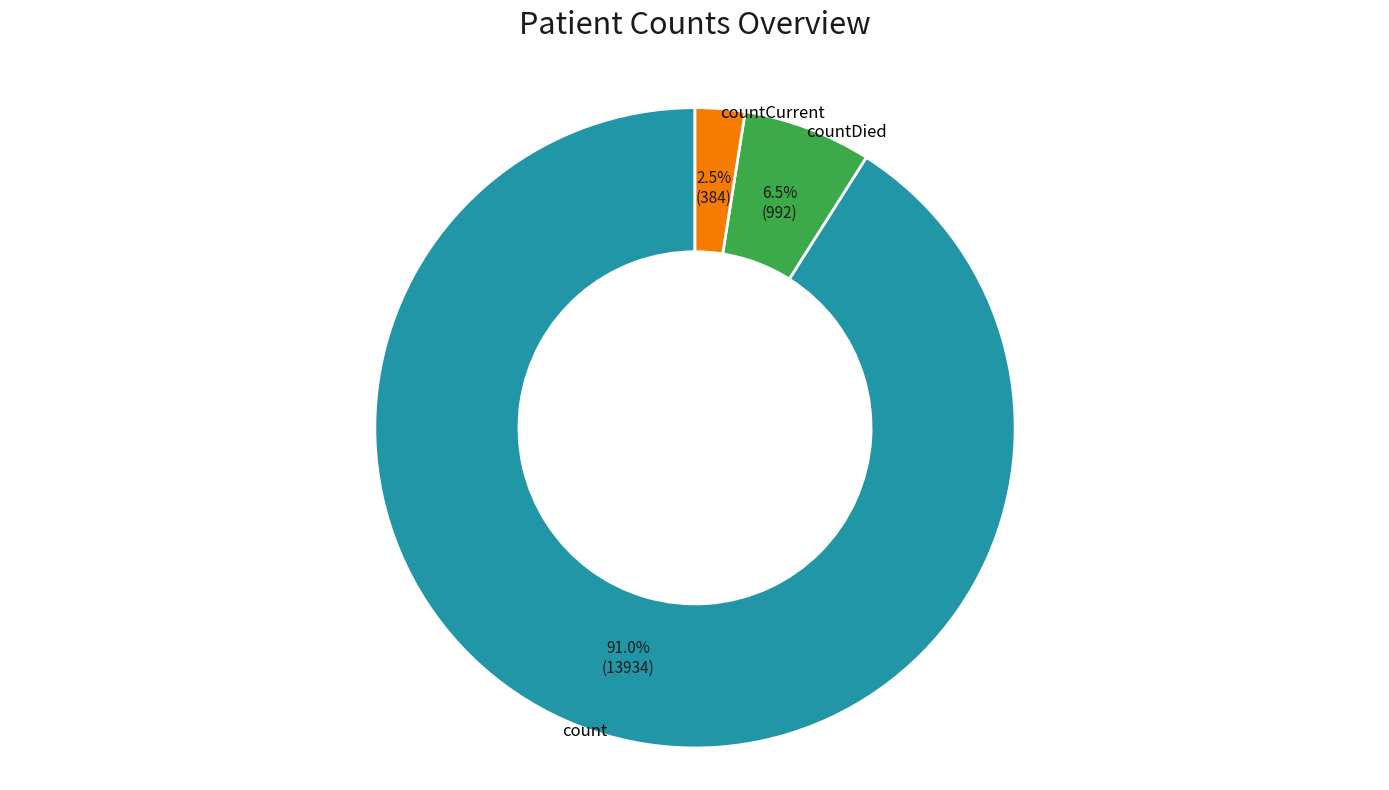

How many segments does this pie chart have?

3